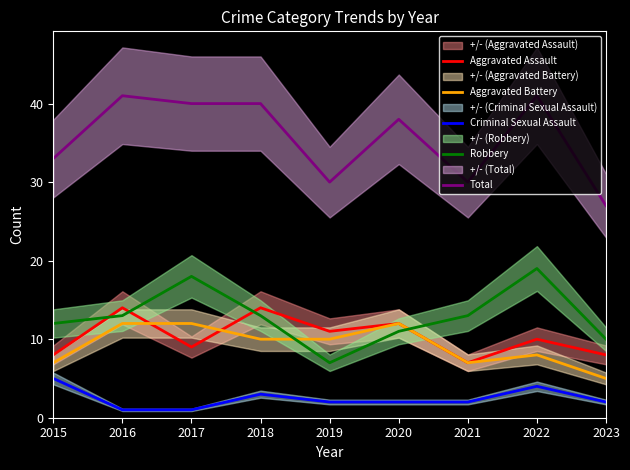

Rank the categories by Total value from lowest to highest.

2023, 2019, 2021, 2015, 2020, 2017, 2018, 2016, 2022